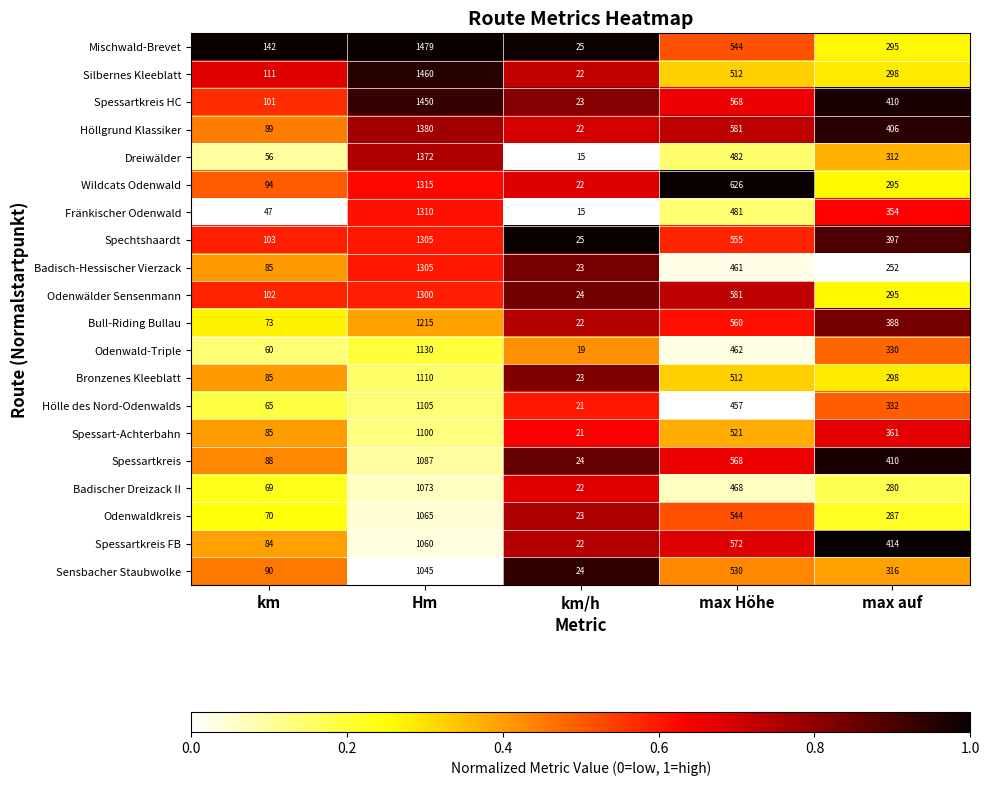

What is the difference between the highest and lowest values at max Höhe?

169